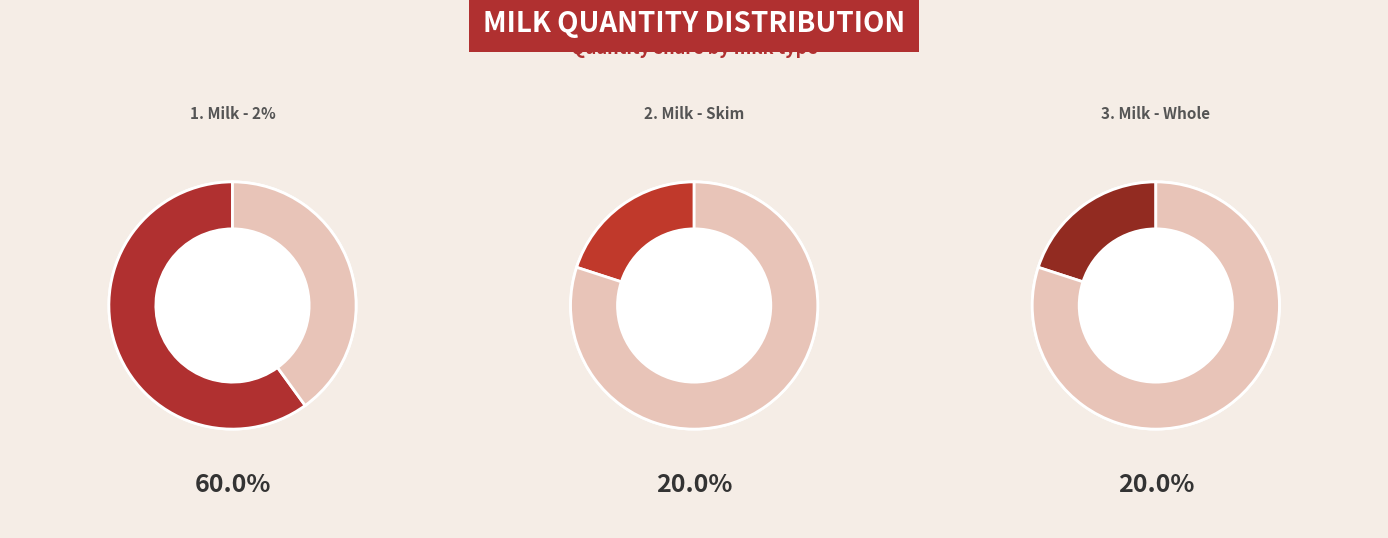

Which category has the smallest portion of the pie?

Milk - Skim